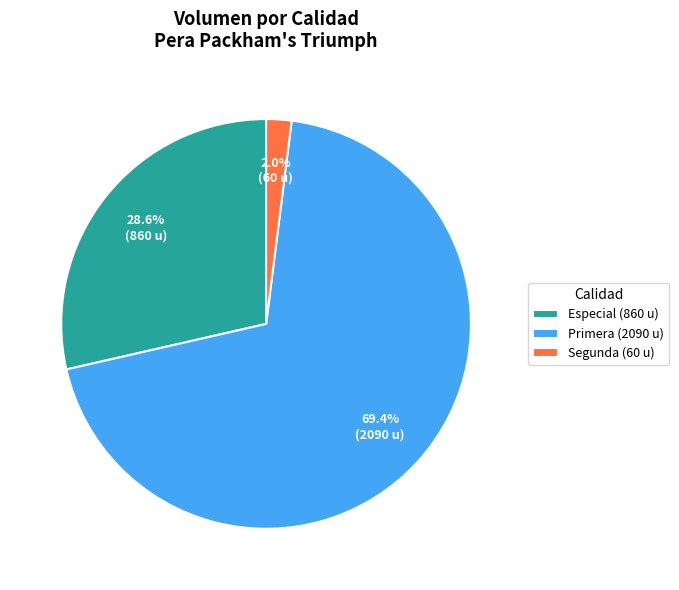

Is there a majority slice in this chart?

Yes